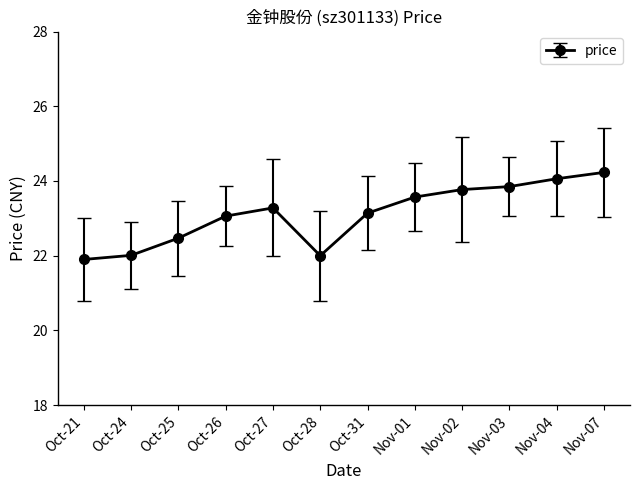

What is the change in value from Oct-26 to Nov-07?

+1.2